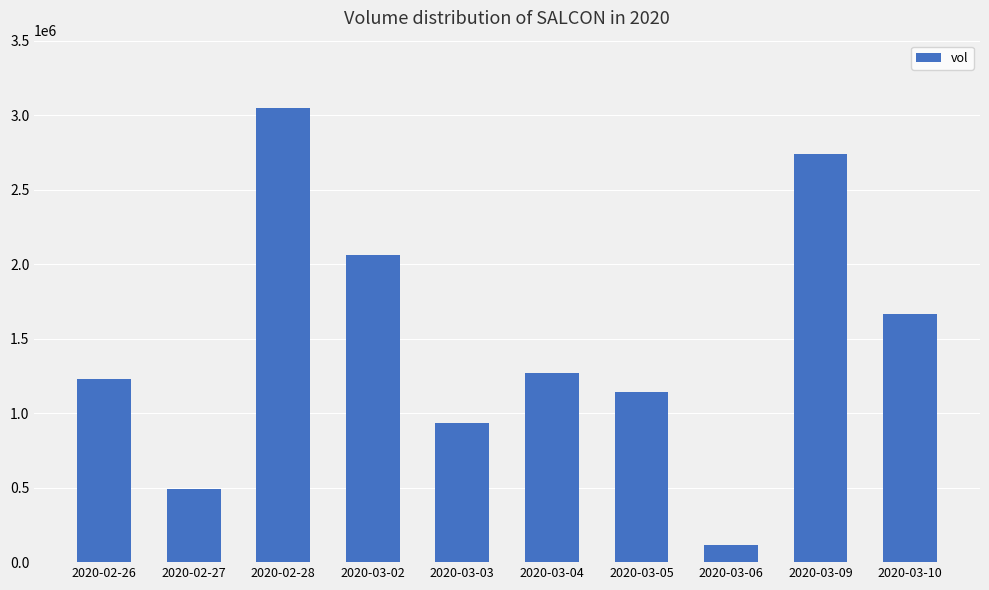

Rank the categories by value from lowest to highest.

2020-03-06, 2020-02-27, 2020-03-03, 2020-03-05, 2020-02-26, 2020-03-04, 2020-03-10, 2020-03-02, 2020-03-09, 2020-02-28